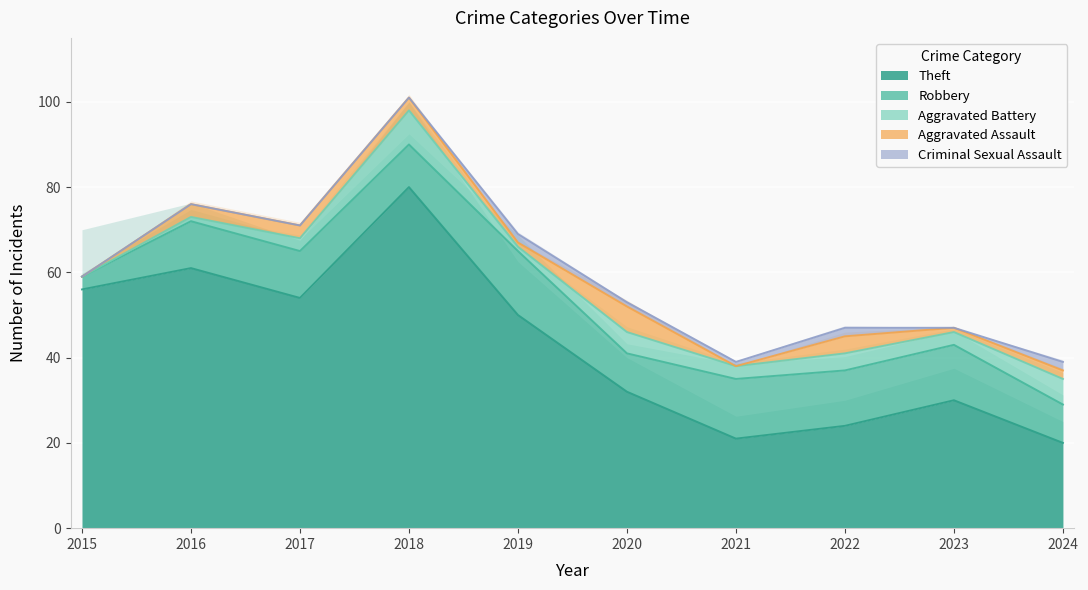

True or false: Robbery and Aggravated Assault cross at least once.

False